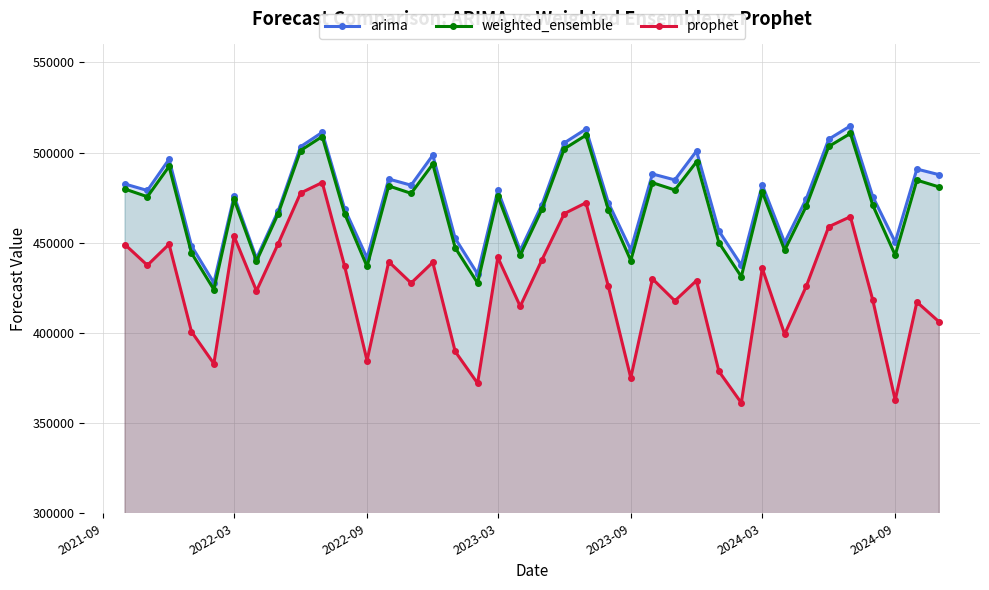

Which series has the largest range (max minus min)?

prophet